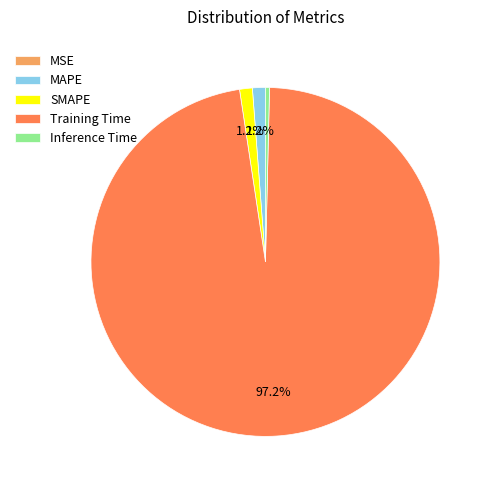

Is there a majority slice in this chart?

Yes